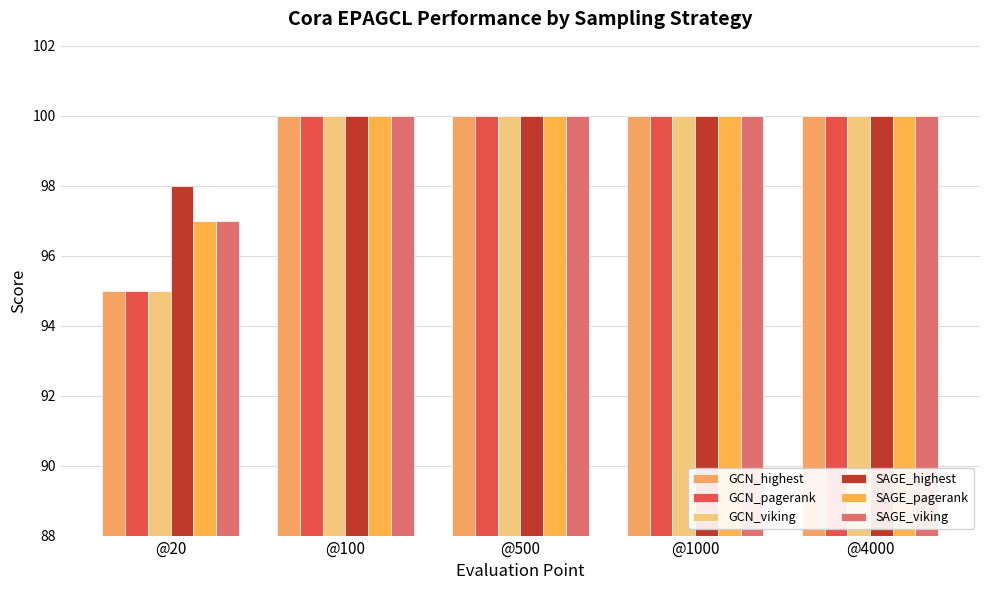

How many bars are there in each group?

6